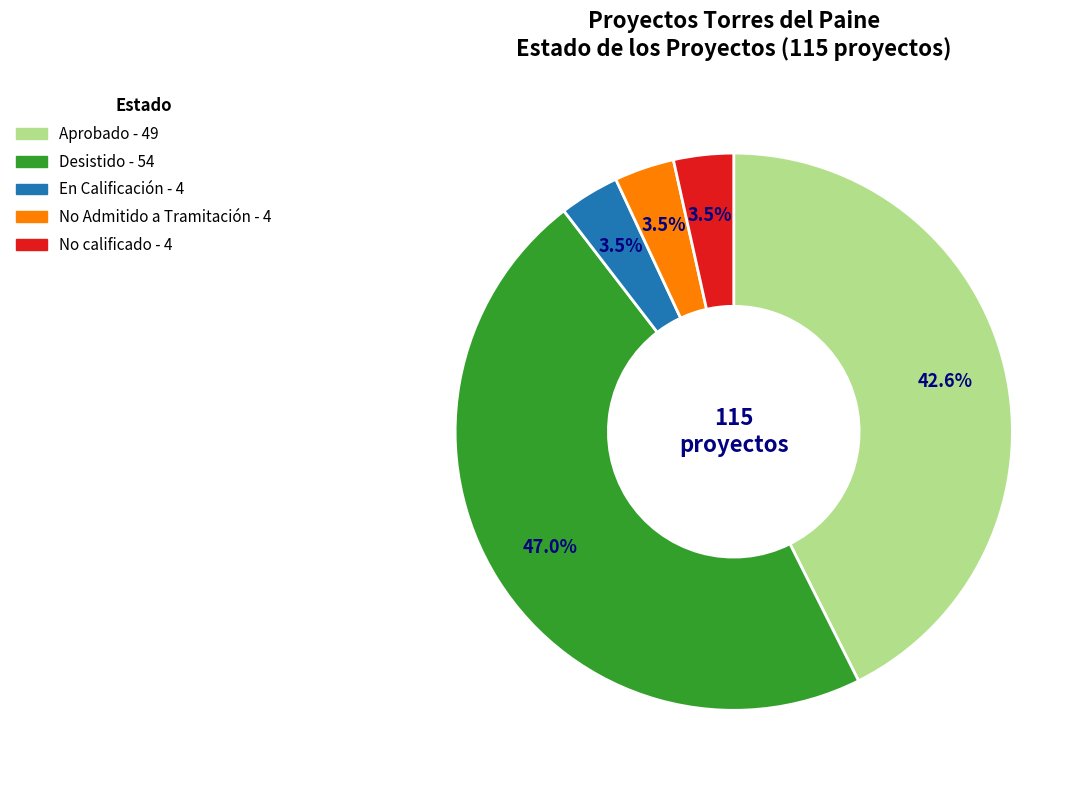

Is there any slice that represents more than half of the pie?

No